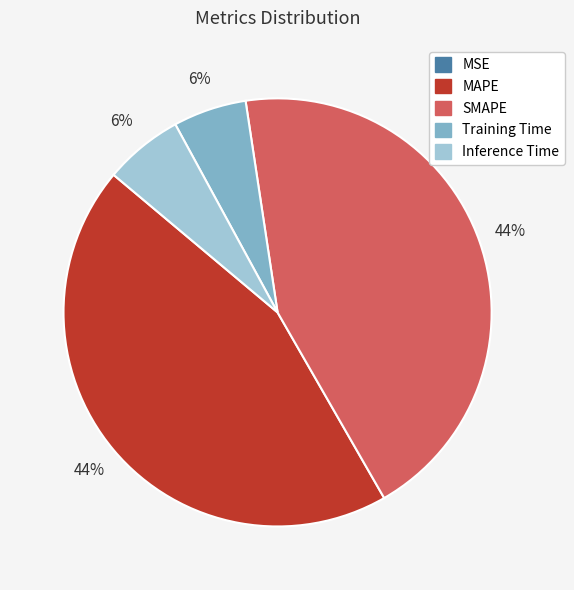

To the nearest percent, what is the difference between the largest and smallest slice percentages?

44%